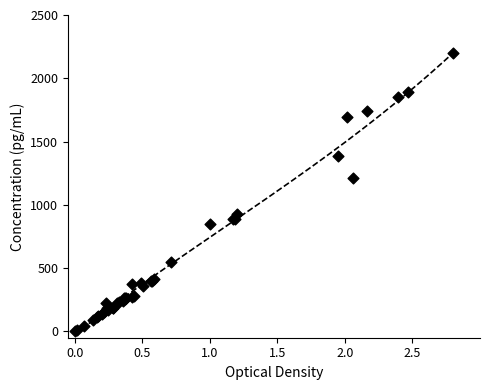

What Y value in the scatter plot is closest to 1100?

1208.2